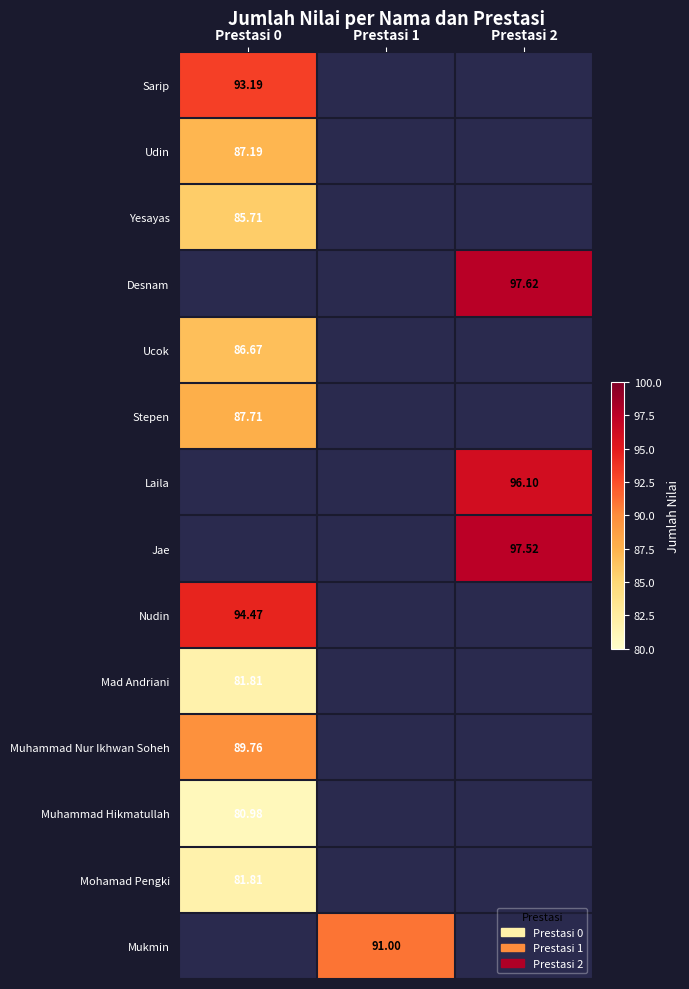

Between Prestasi 0 and Prestasi 2, which is larger?

Prestasi 2